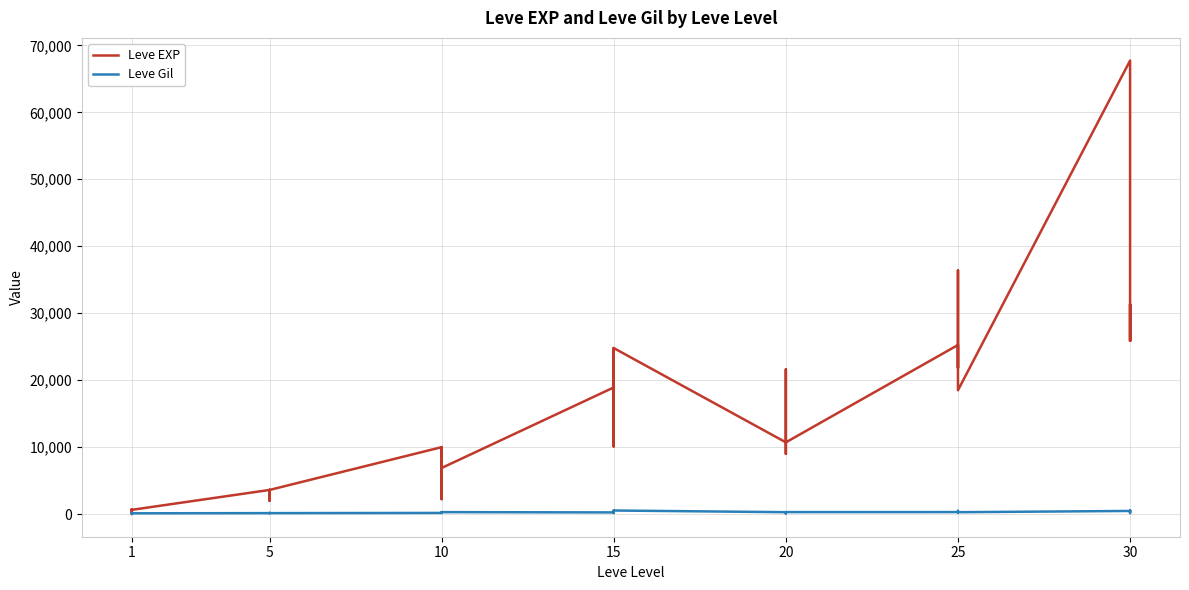

True or false: Leve EXP has a value of 5284 at 5.

False